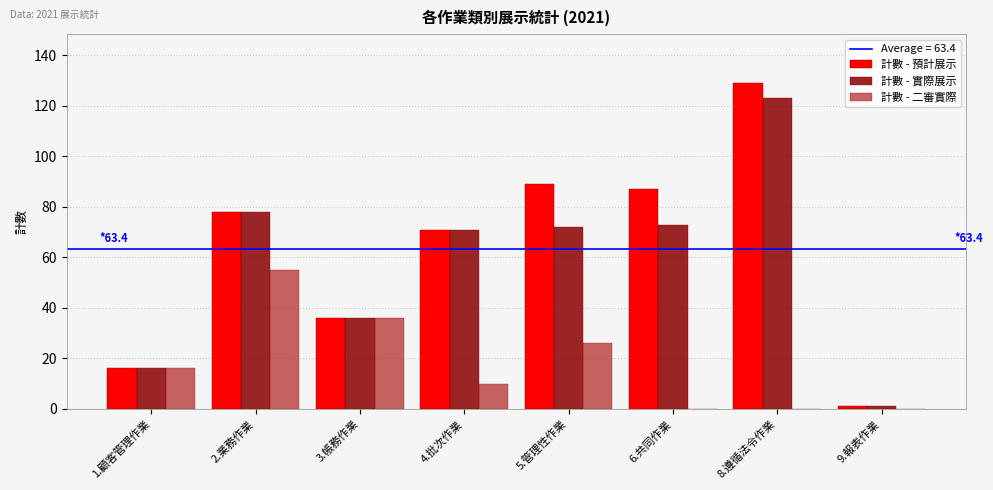

Does the chart contain stacked bars?

No